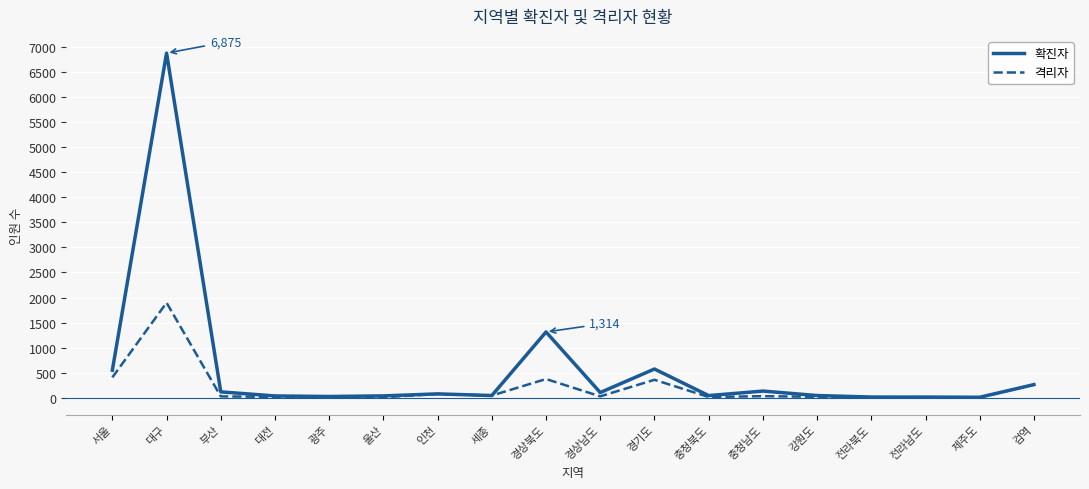

What is the total value across all series at 서울?

960